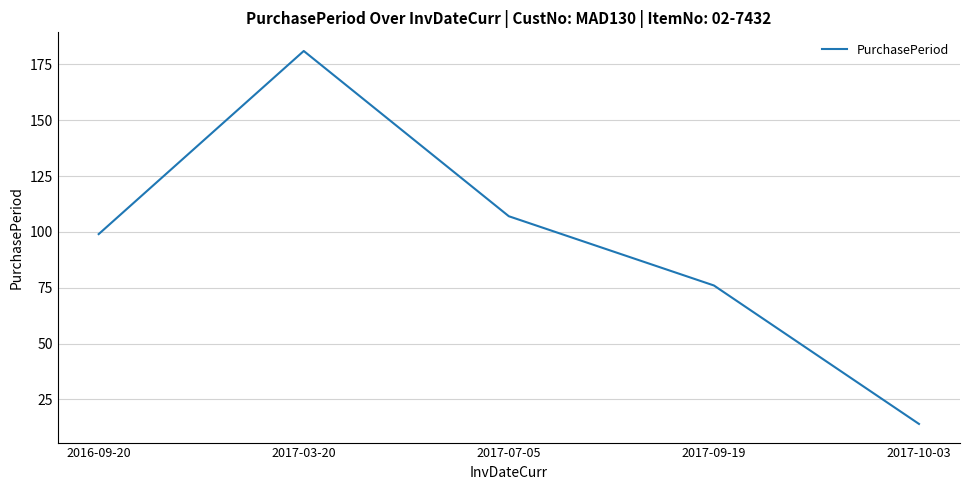

Which has a higher value, 2017-03-20 or 2017-09-19?

2017-03-20